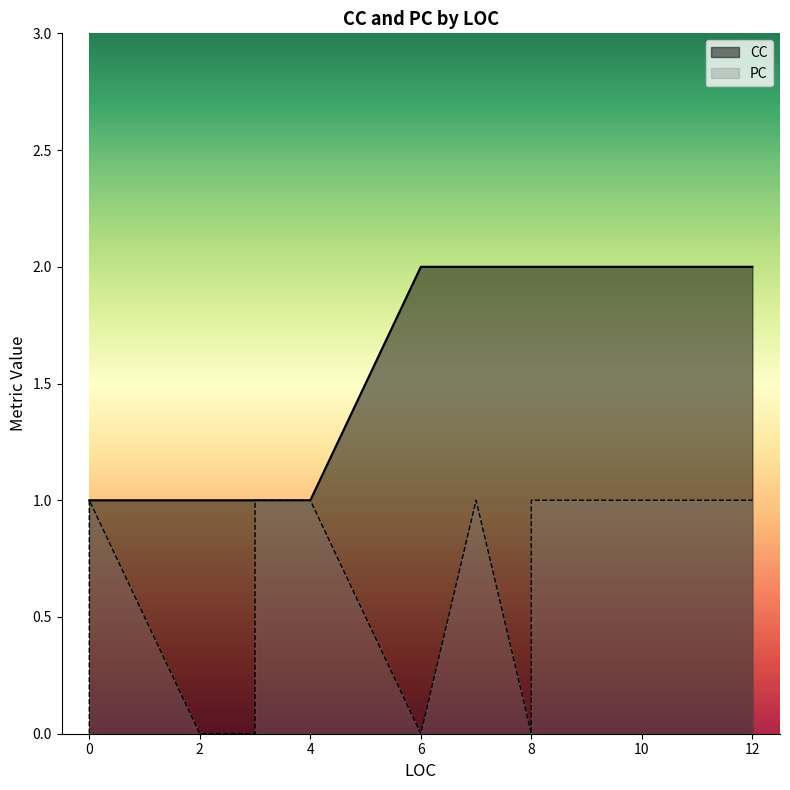

The PC series shows 1 at 3. True or false?

True